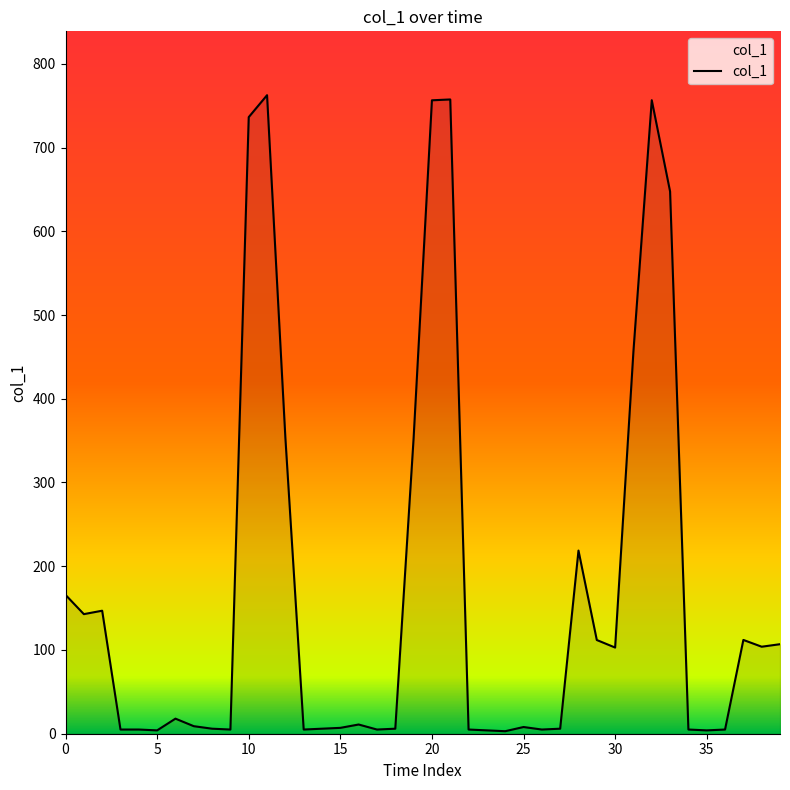

What is the greatest value displayed?

762.5